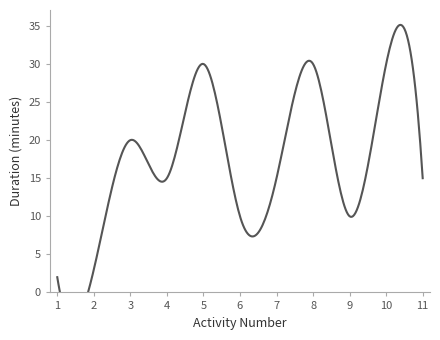

Rank the categories by value from highest to lowest.

5, 8, 10, 3, 4, 7, 11, 6, 9, 2, 1